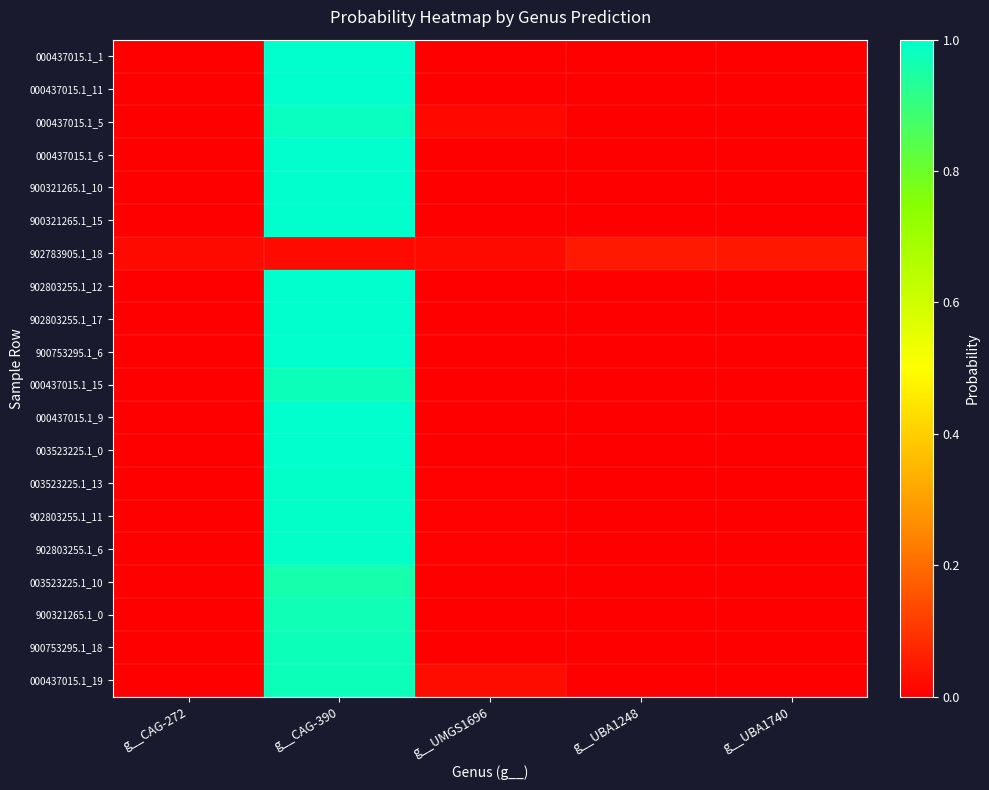

At which category does the chart reach its peak across all series?

g__CAG-390